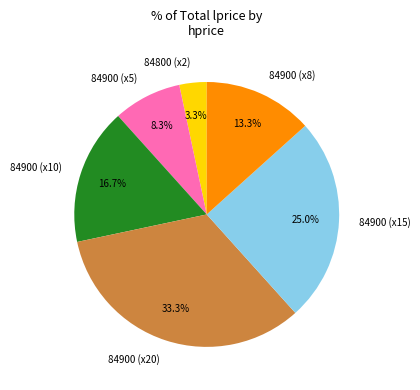

To the nearest percent, what is the average slice percentage?

17%